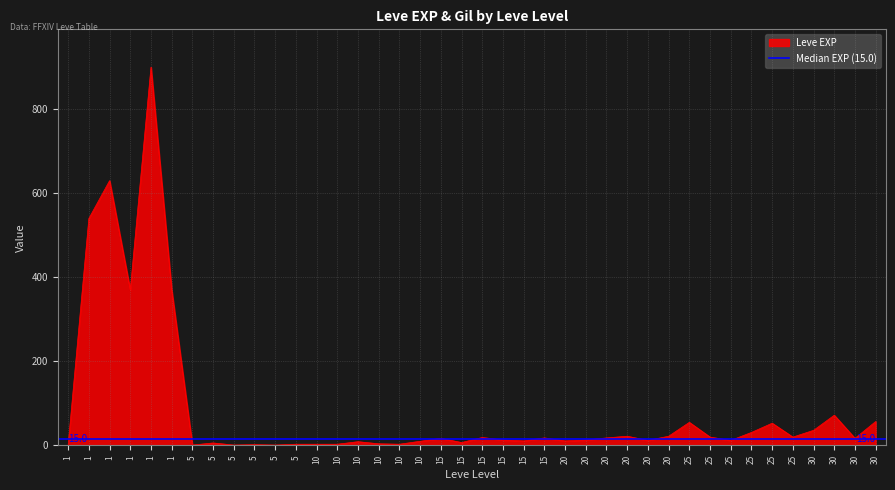

Does the chart display data point markers on the line(s)?

No